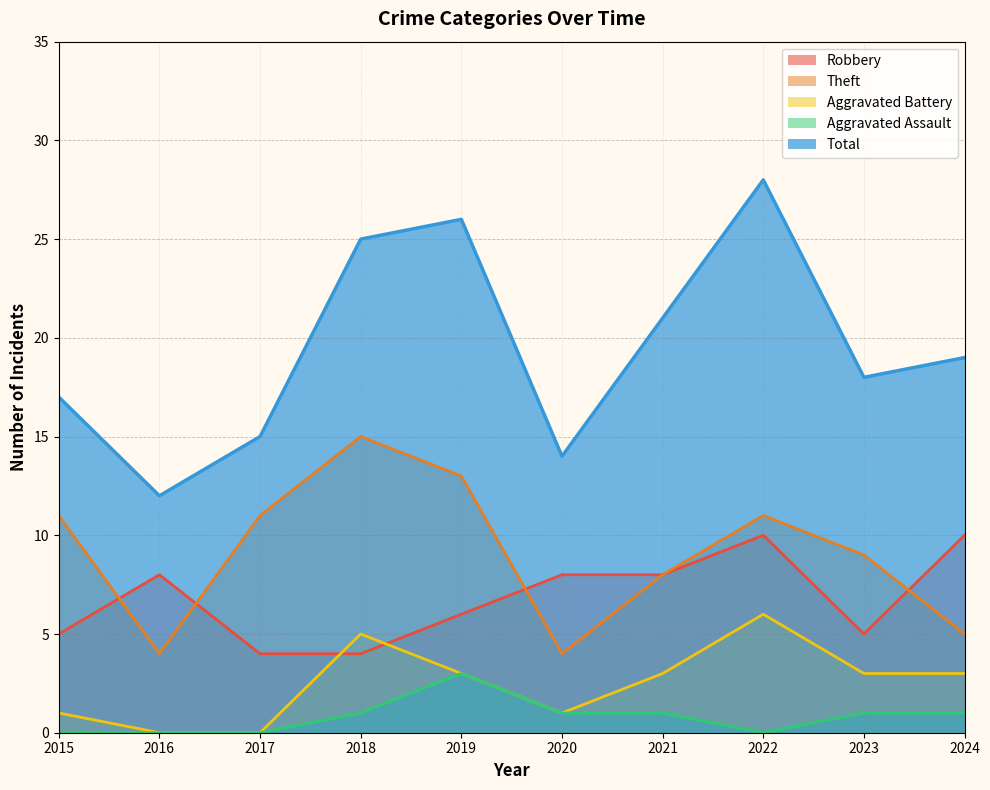

At which category does Theft reach its first local peak?

2018